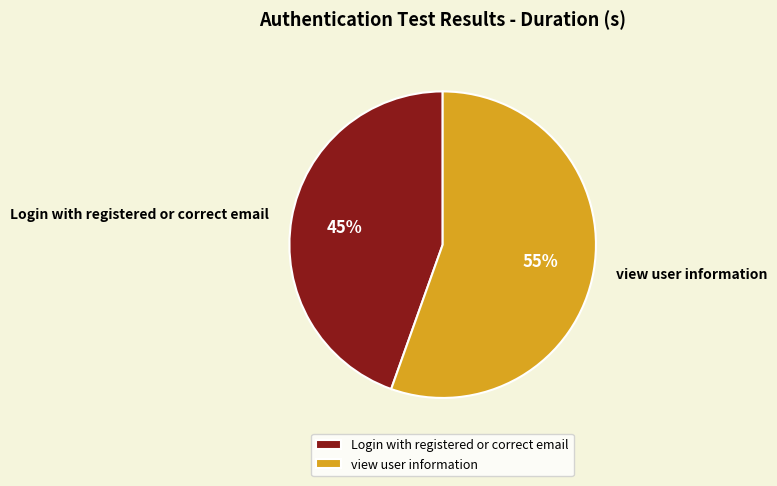

How many segments does this pie chart have?

2